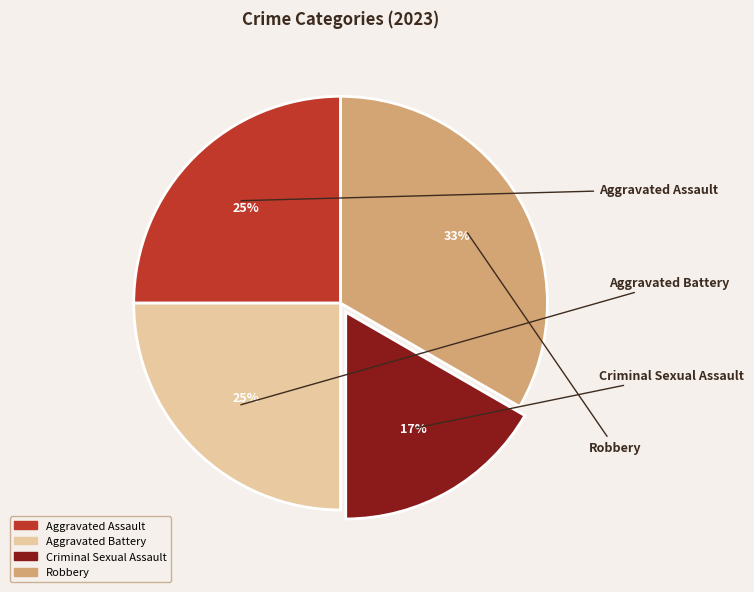

Which category has the biggest portion of the pie?

Robbery